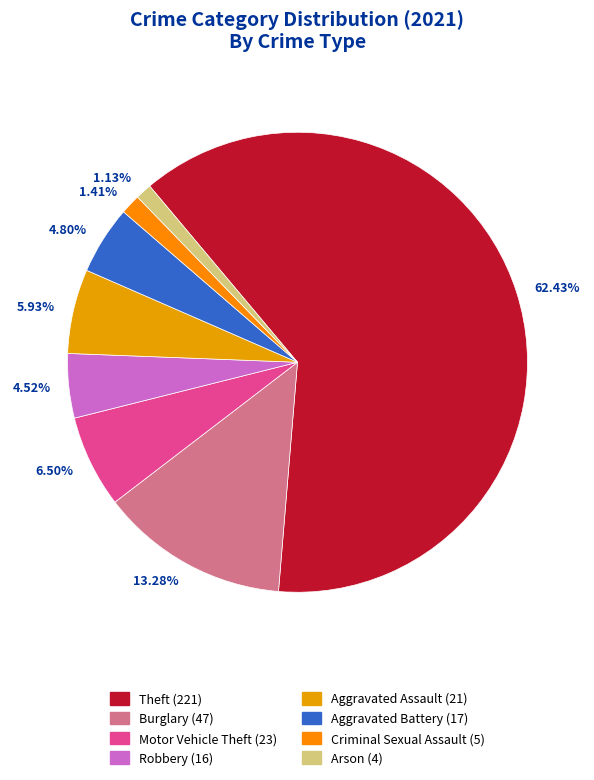

Is there a majority slice in this chart?

Yes